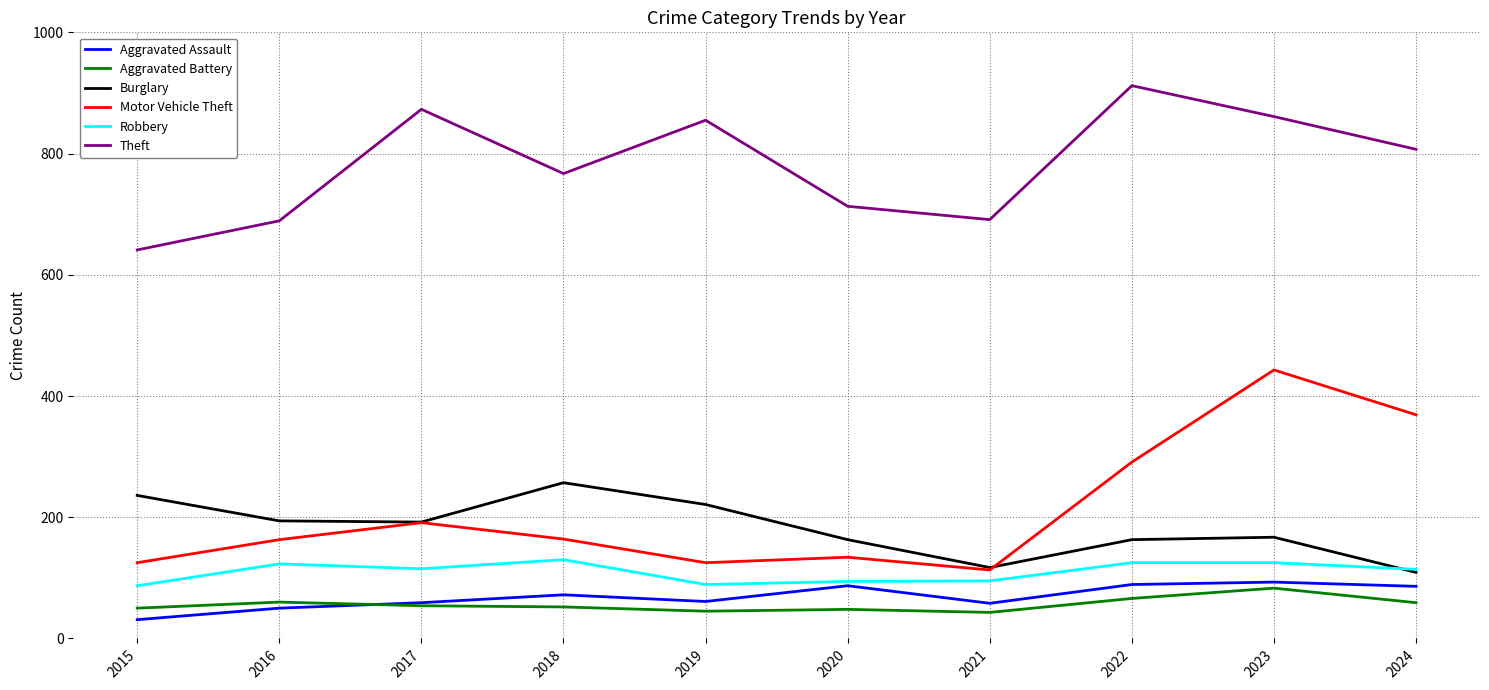

Which category has the highest value across all series?

2022